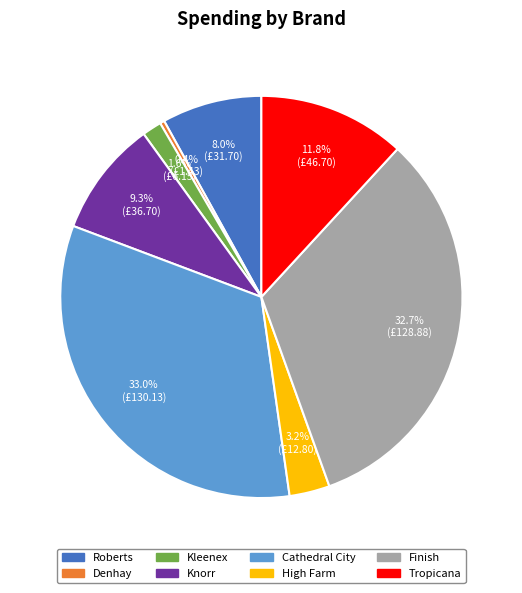

Which category has the smallest portion of the pie?

Denhay